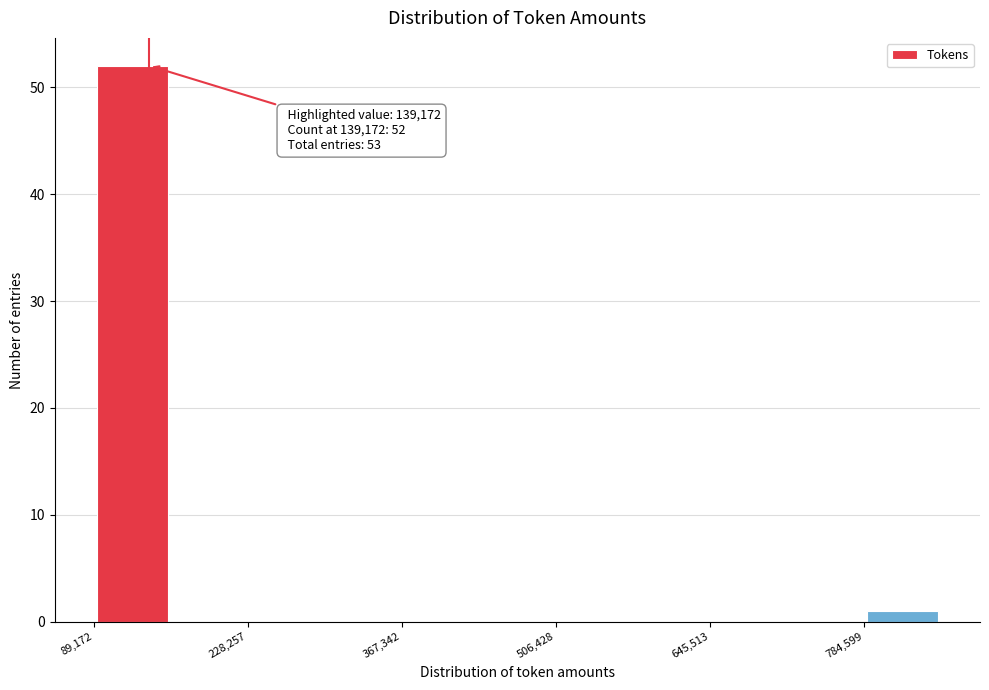

Around what value on the x-axis is the tallest bar? Give the approximate position of its centre, as read against the axis.

120000